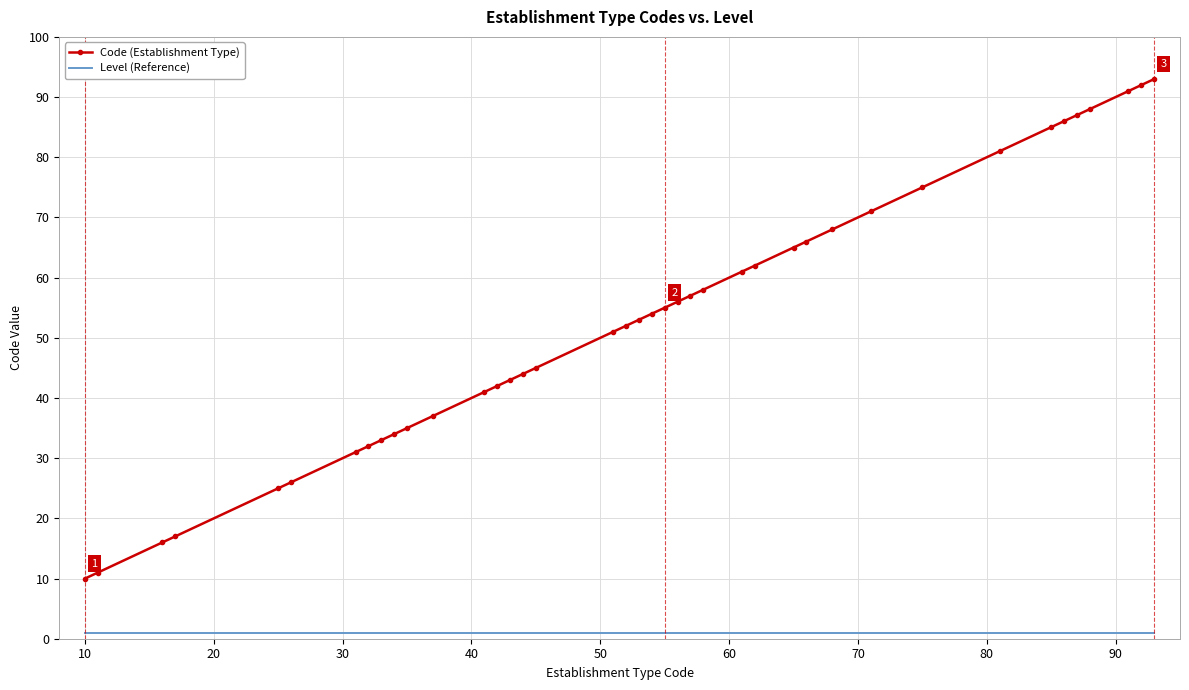

What is the greatest value displayed?

93